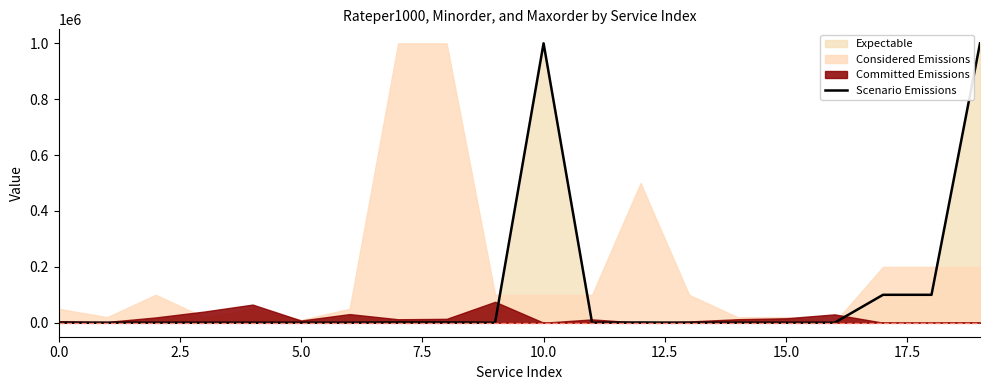

What is the highest value of the Scenario Emissions series?

1000000.0